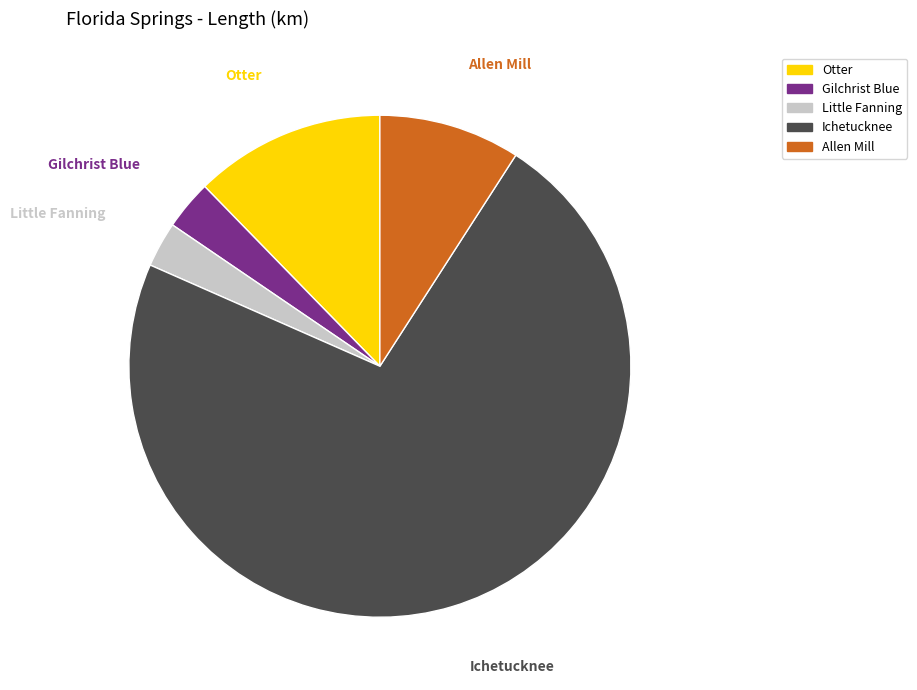

To the nearest percent, what is the combined percentage of Gilchrist Blue and Otter?

15%